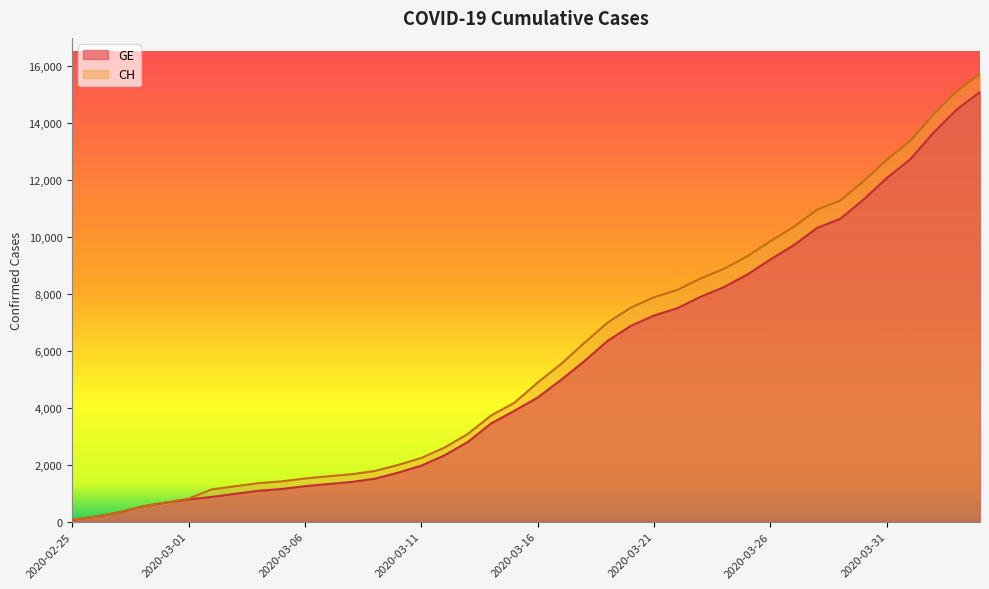

What are all the series names shown in the legend?

GE, CH